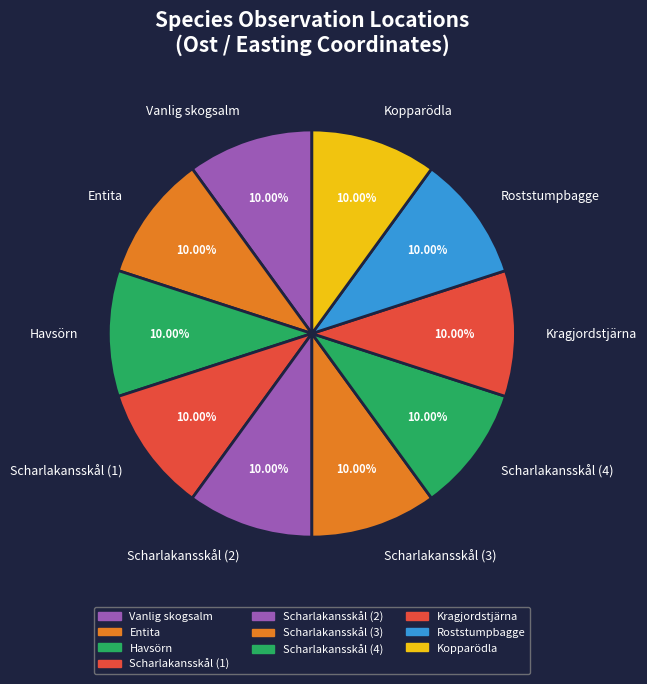

Approximately how many times larger is the value at Roststumpbagge compared to Scharlakansskål (3)?

1.0